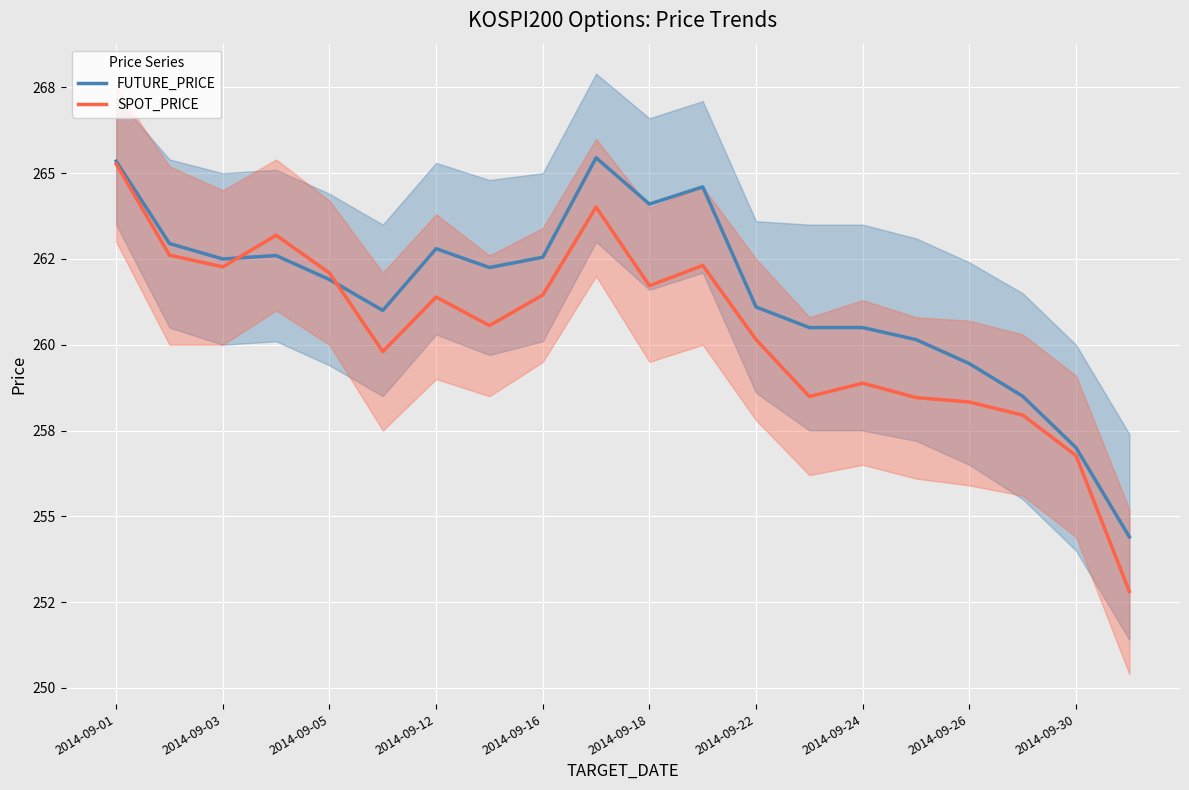

Reading right to left, extract all data points from this chart.

FUTURE_PRICE: 254.4	257.0	258.5	259.4	260.1	260.5	260.5	261.1	264.6	264.1	265.4	262.6	262.2	262.8	261.0	261.9	262.6	262.5	262.9	265.4
SPOT_PRICE: 252.8	256.8	257.9	258.3	258.5	258.9	258.5	260.1	262.3	261.7	264.0	261.4	260.6	261.4	259.8	262.1	263.2	262.3	262.6	265.3